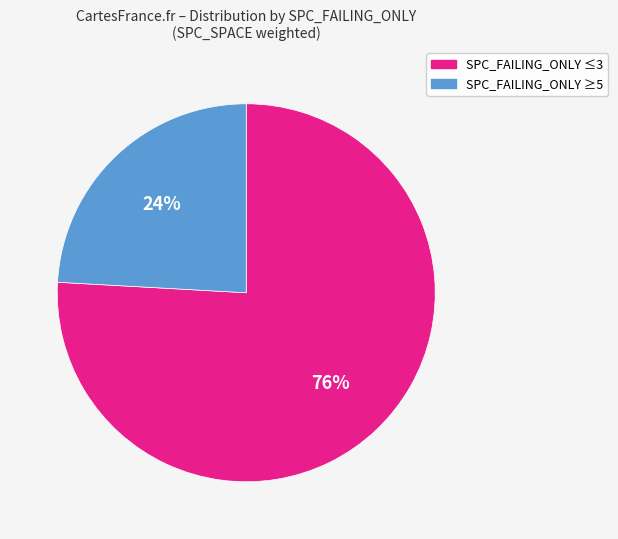

Does any single category account for the majority?

Yes